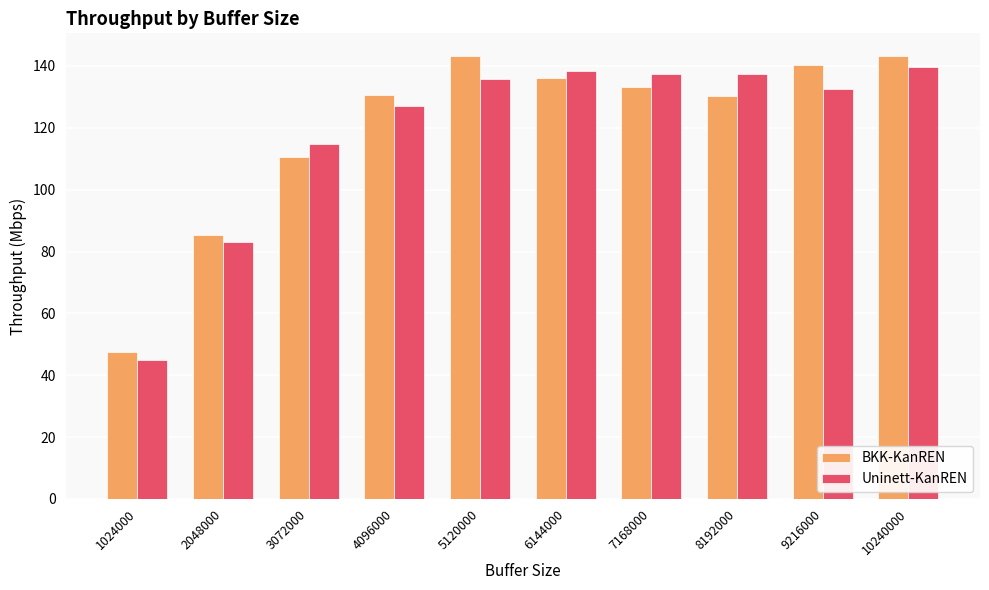

What is the difference between the second highest and second lowest values in the Uninett-KanREN series?

55.3